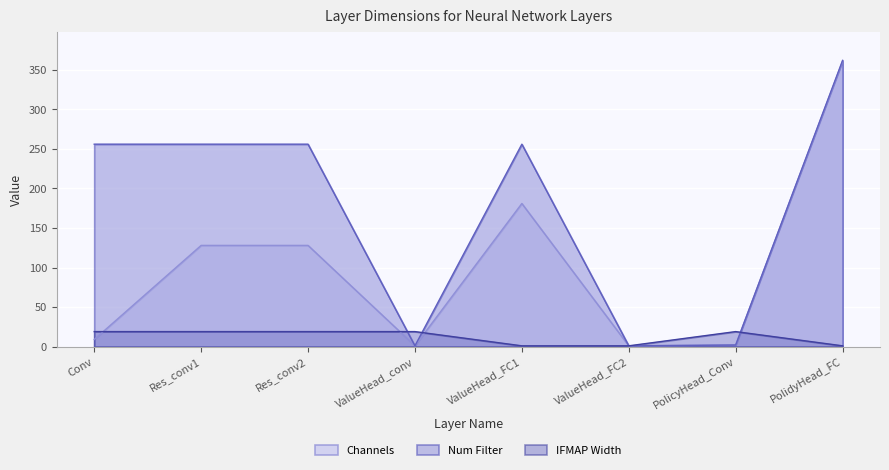

At how many categories does at least one series exceed 295?

1